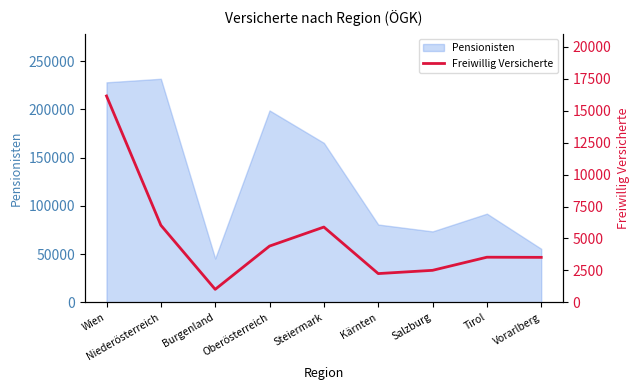

What is the minimum value shown in the chart?

1015